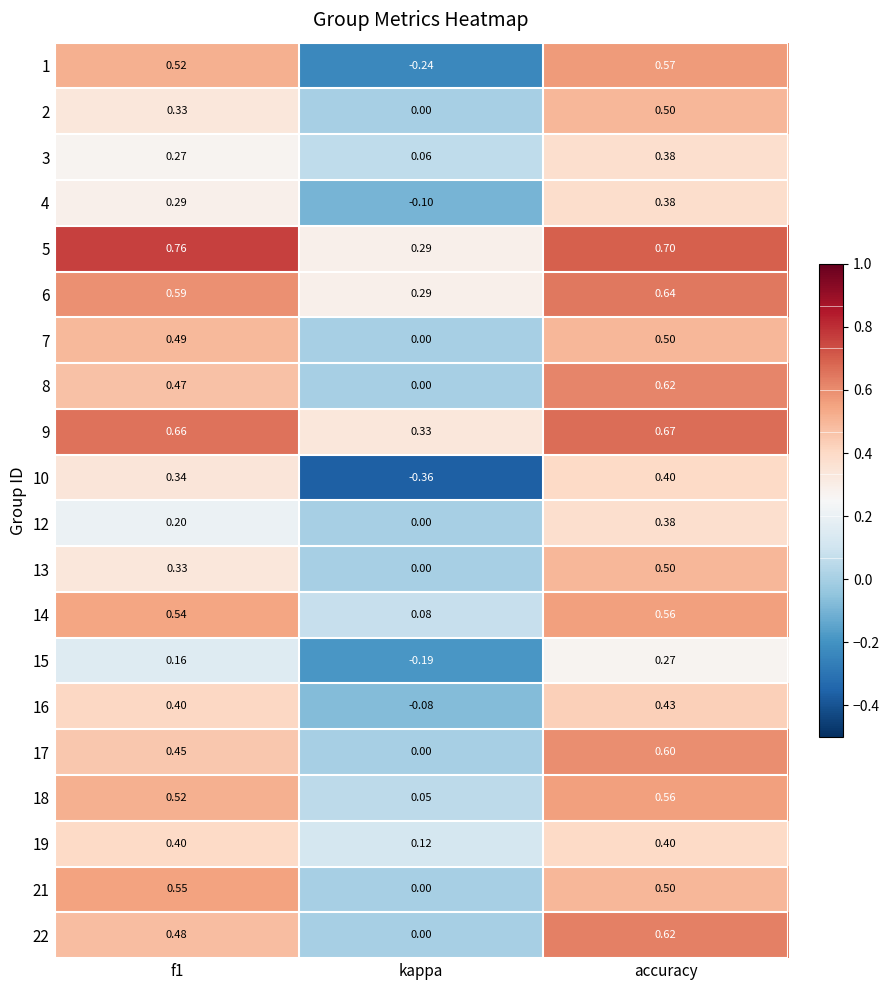

At which category does the chart reach its minimum across all series?

kappa